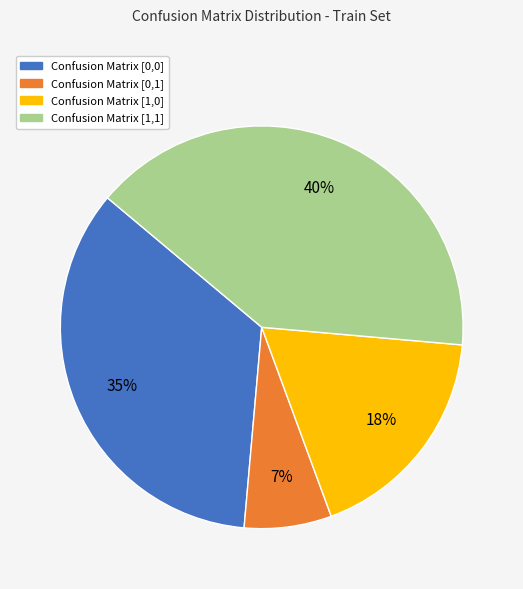

Do Confusion Matrix [0,0] and Confusion Matrix [1,0] together represent more than half of the pie?

Yes